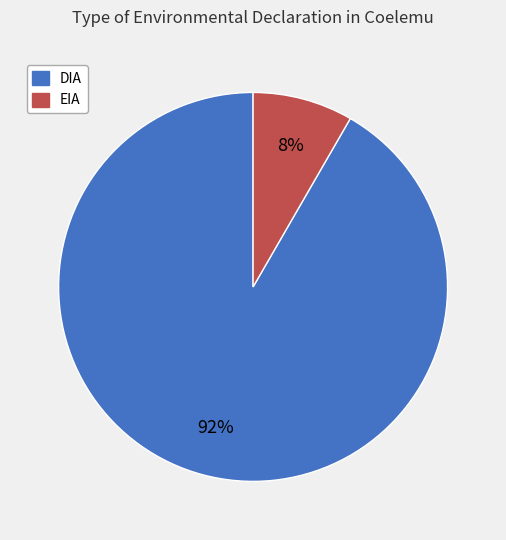

To the nearest percent, what portion does DIA represent?

92%